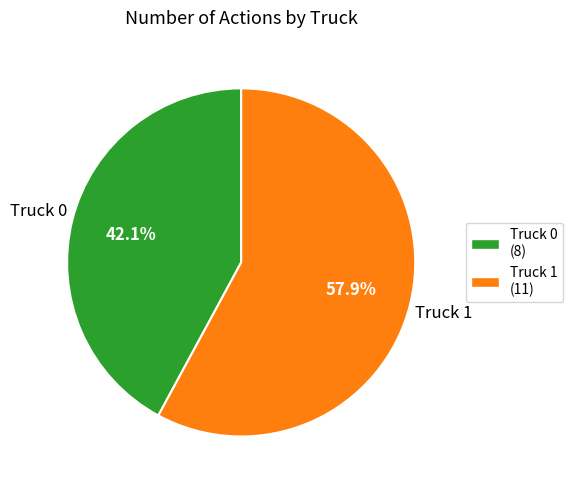

What percentage do Truck 0 and Truck 1 together represent?

100.0%